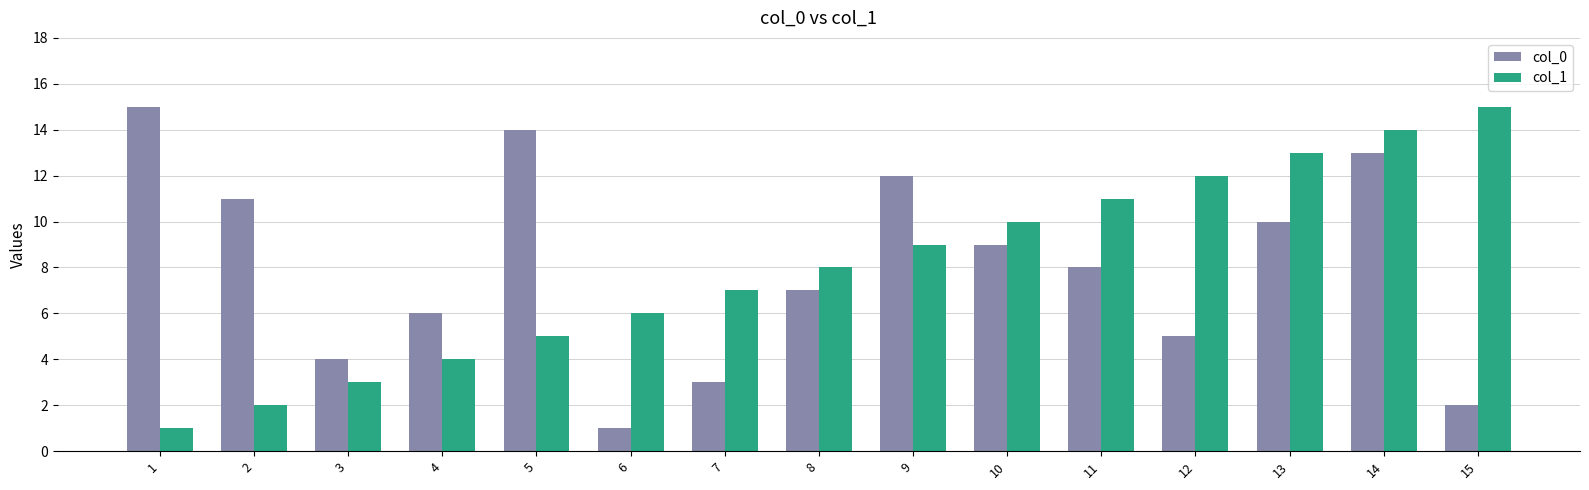

What are all the series names shown in the legend?

col_0, col_1